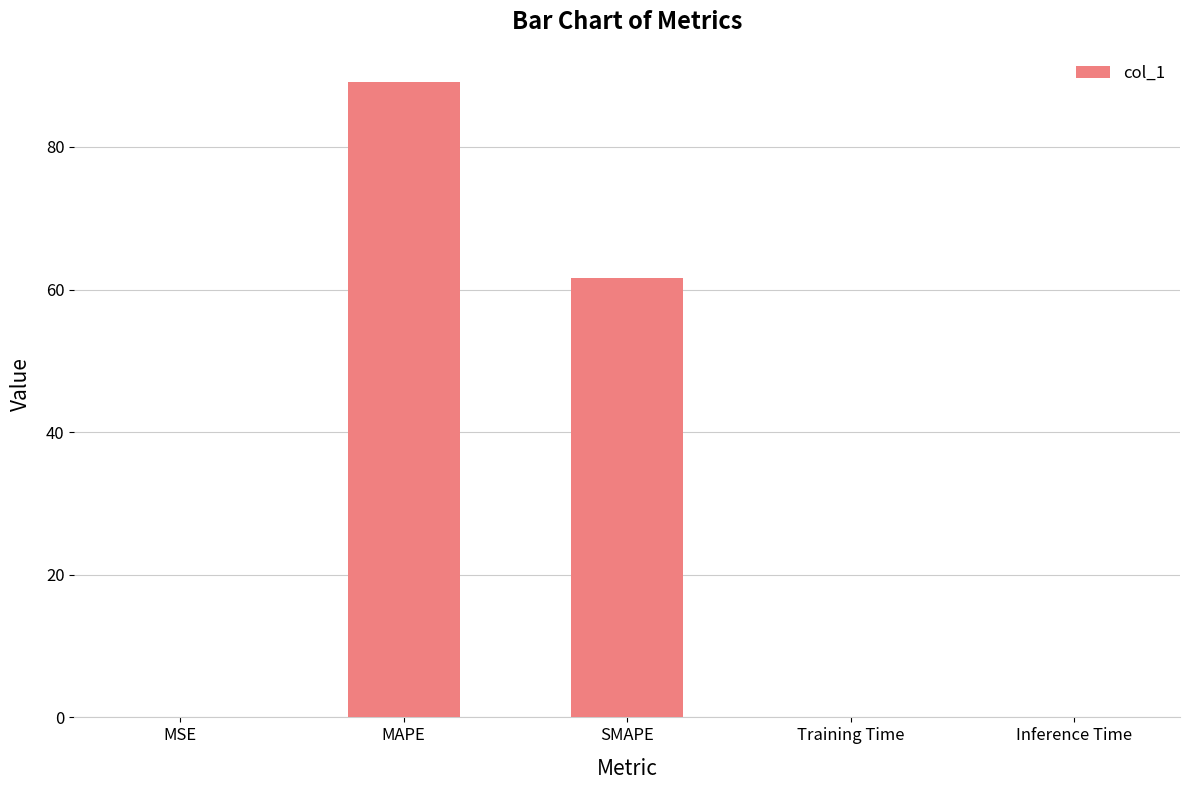

What is the greatest value displayed?

89.2